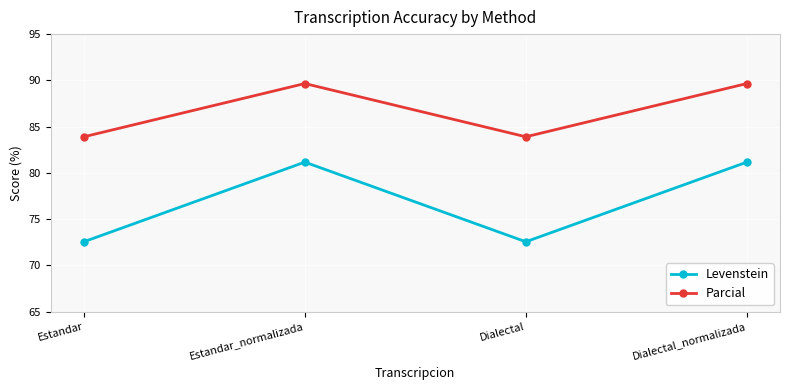

What is the spread (max minus min) of values at Dialectal_normalizada?

8.5